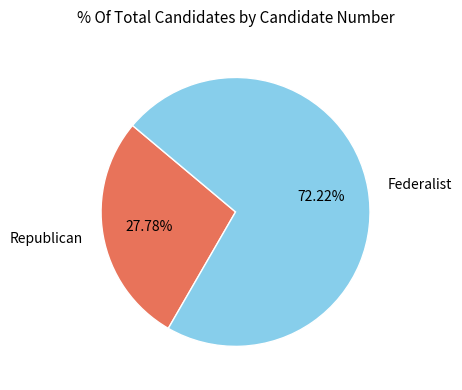

Does Federalist represent more than half of the total?

Yes